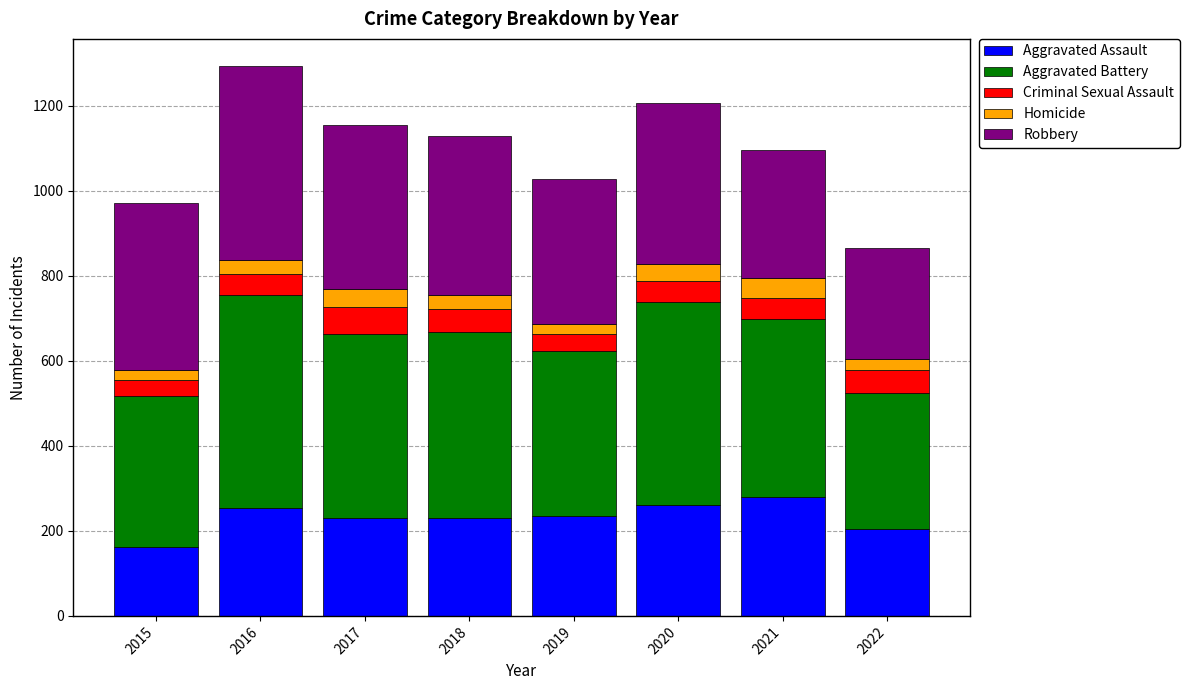

How many bars are there in total?

8